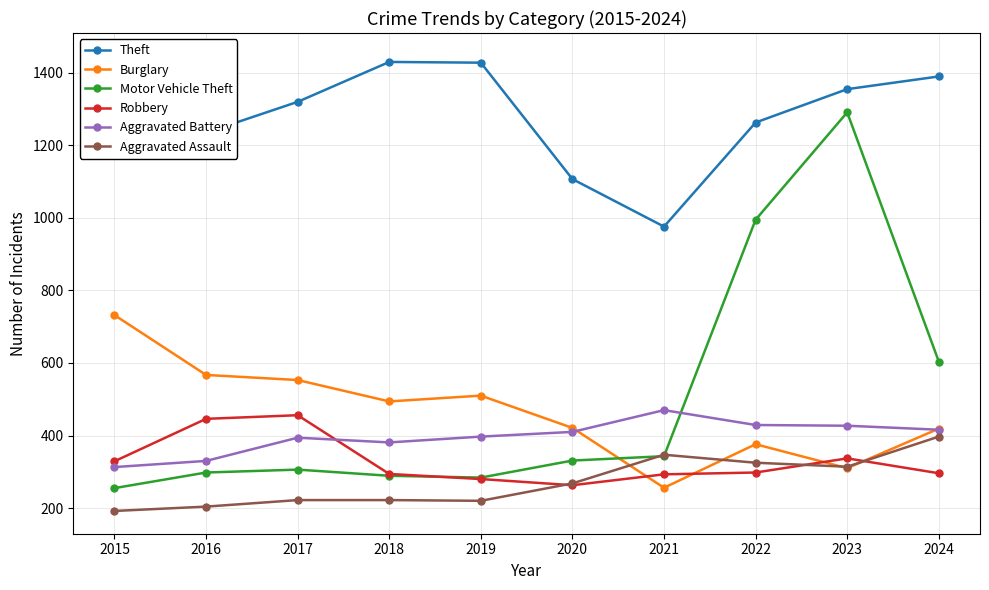

In Aggravated Battery, how many points are lower than both neighbors (excluding endpoints)?

1